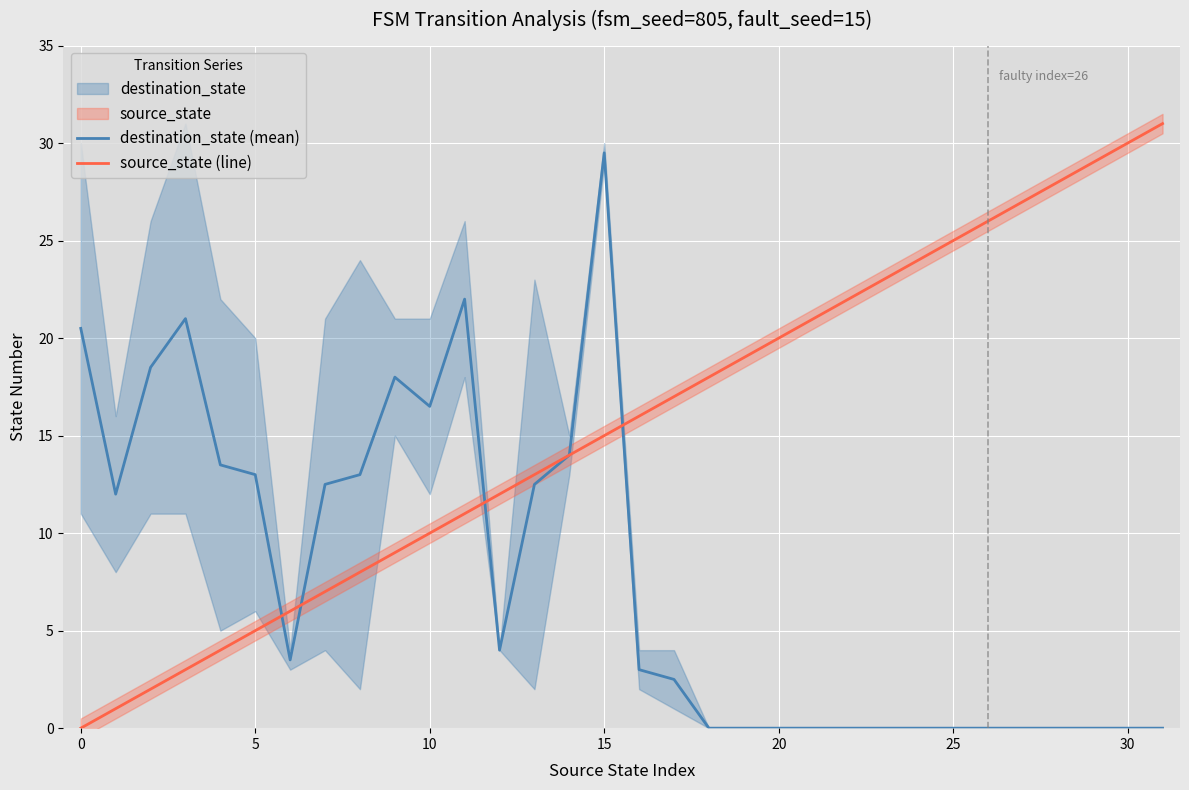

Is this an area chart (filled region under the line)?

No